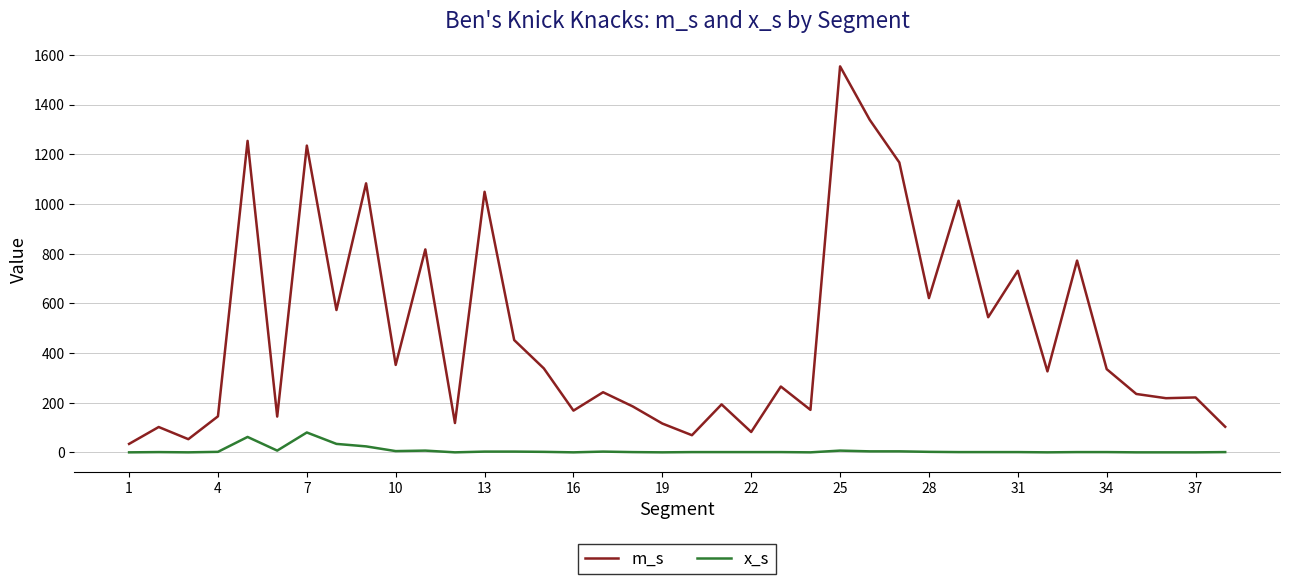

Which series has the largest total across all categories?

m_s